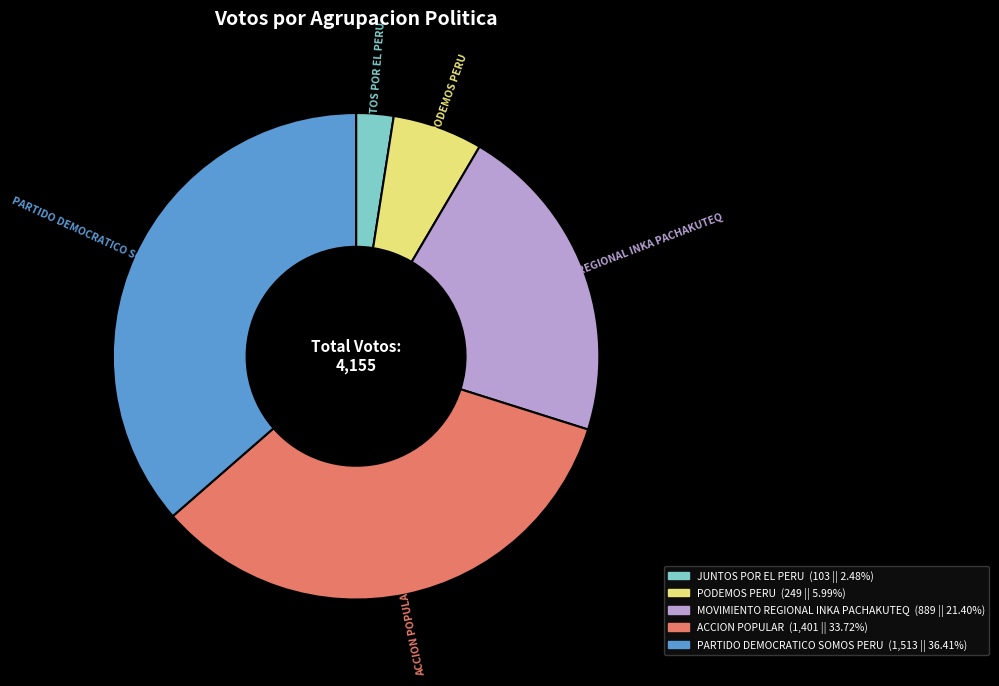

True or false: ACCION POPULAR accounts for 48% of the total.

False